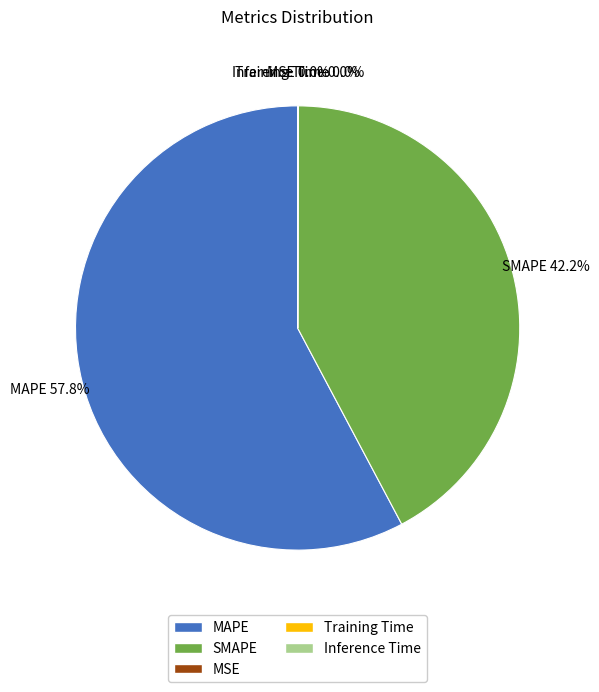

What is the largest slice in the pie chart?

MAPE